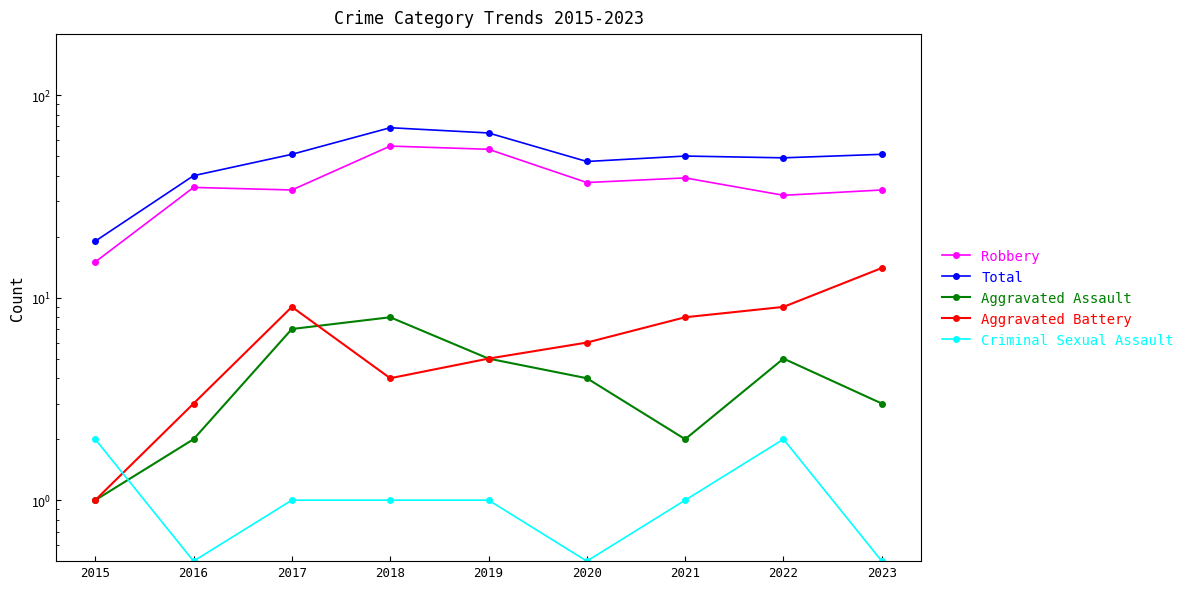

True or false: Robbery has a value of 15.0 at 2015.

True